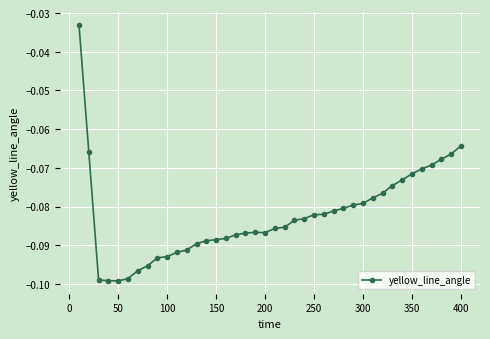

What is the sum of all values?

-3.3